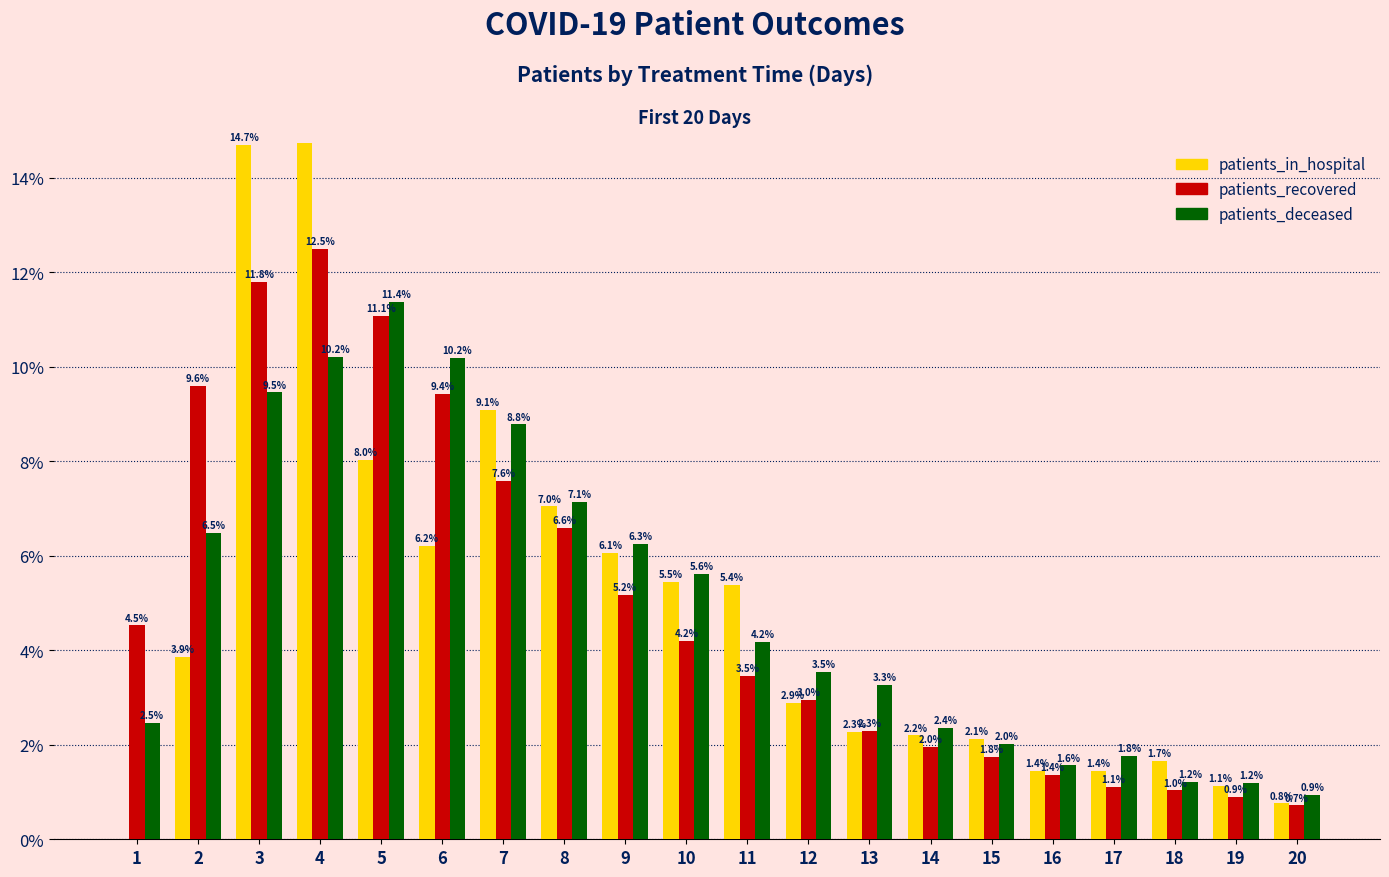

Where does the patients_deceased series first go above 4?

2